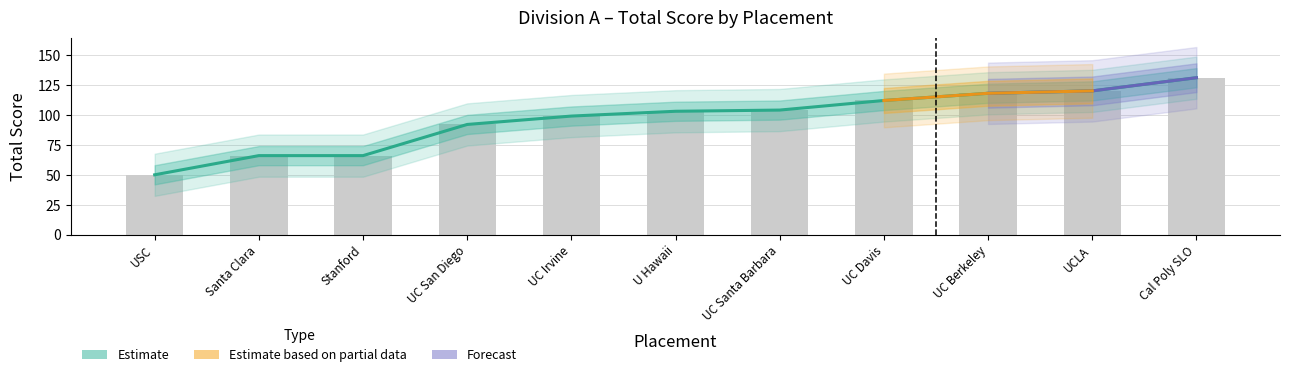

List the labels in order of value, smallest first.

USC, Santa Clara, Stanford, UC San Diego, UC Irvine, U Hawaii, UC Santa Barbara, UC Davis, UC Berkeley, UCLA, Cal Poly SLO